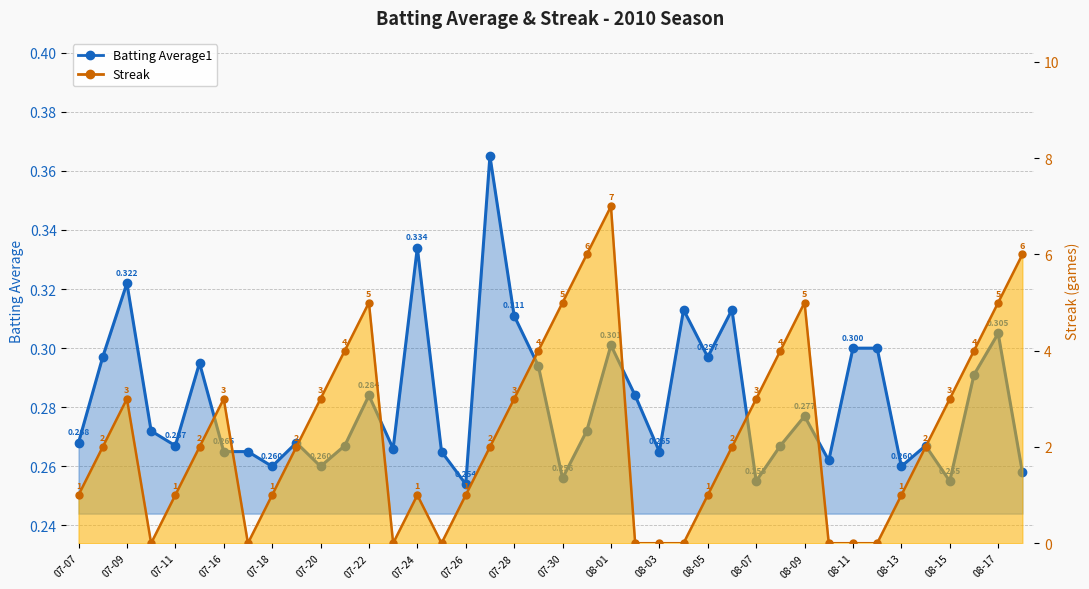

Rank the series by their average value, from lowest to highest.

Batting Average1, Streak